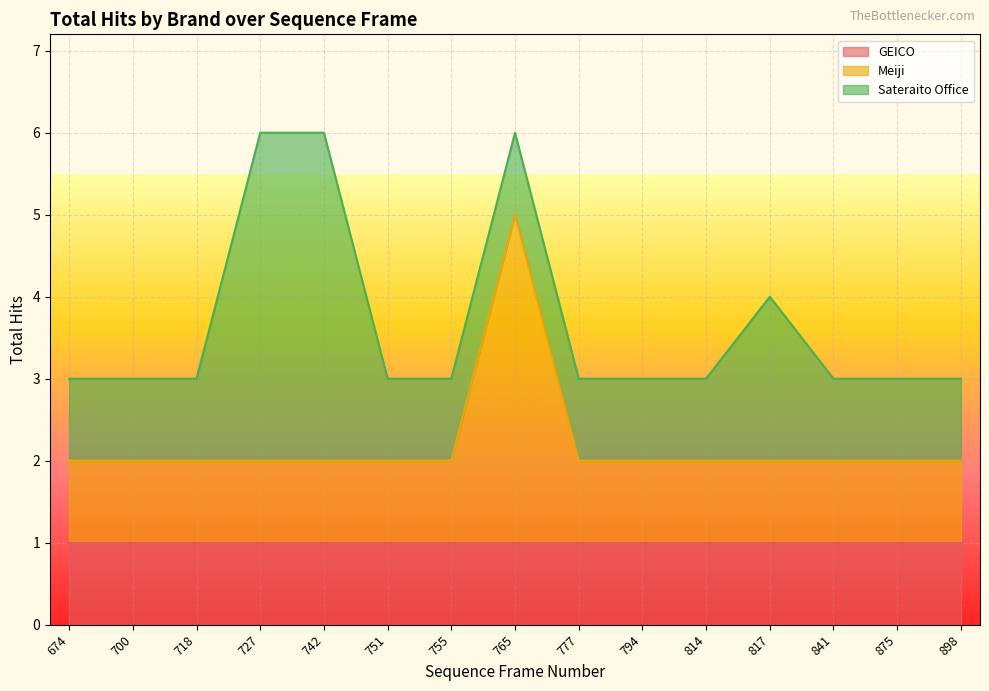

What is the difference between the maximum and minimum values in the Meiji series?

3